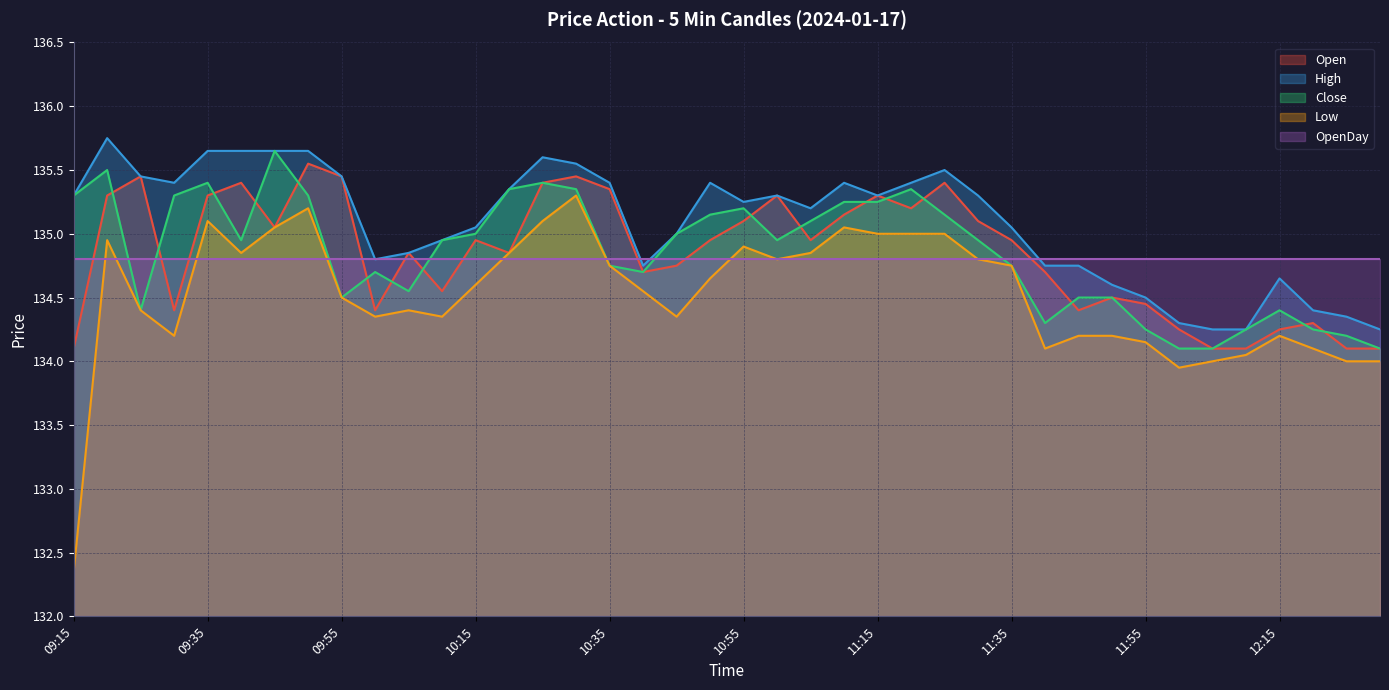

What value does the High series have at 11:40?

134.8